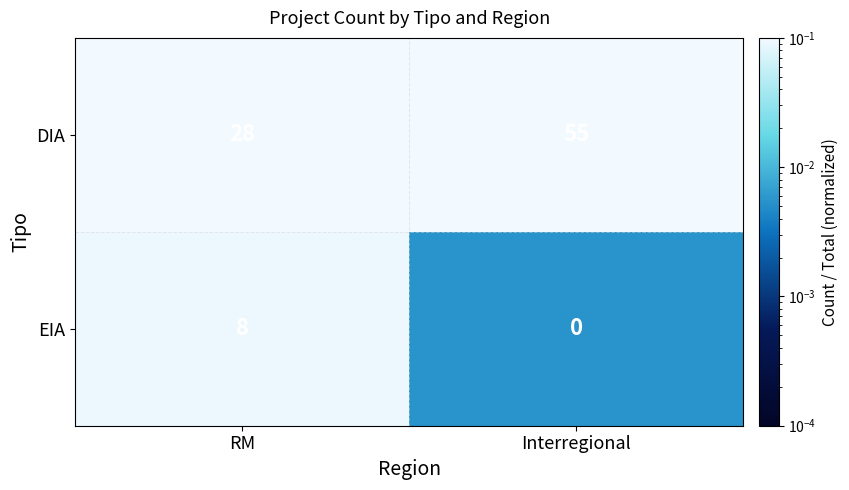

Which series has the widest spread of values?

DIA